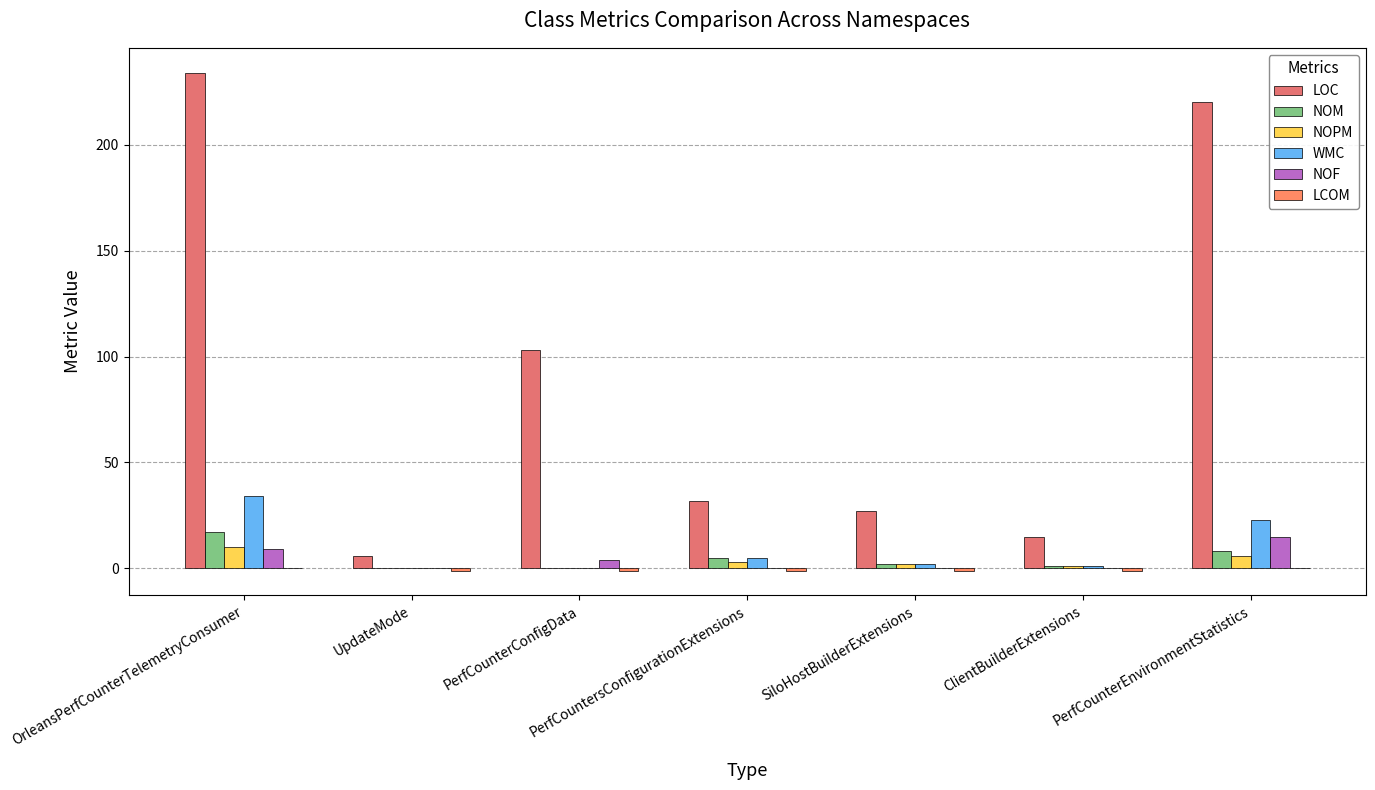

At which category is the sum across all series the highest?

OrleansPerfCounterTelemetryConsumer